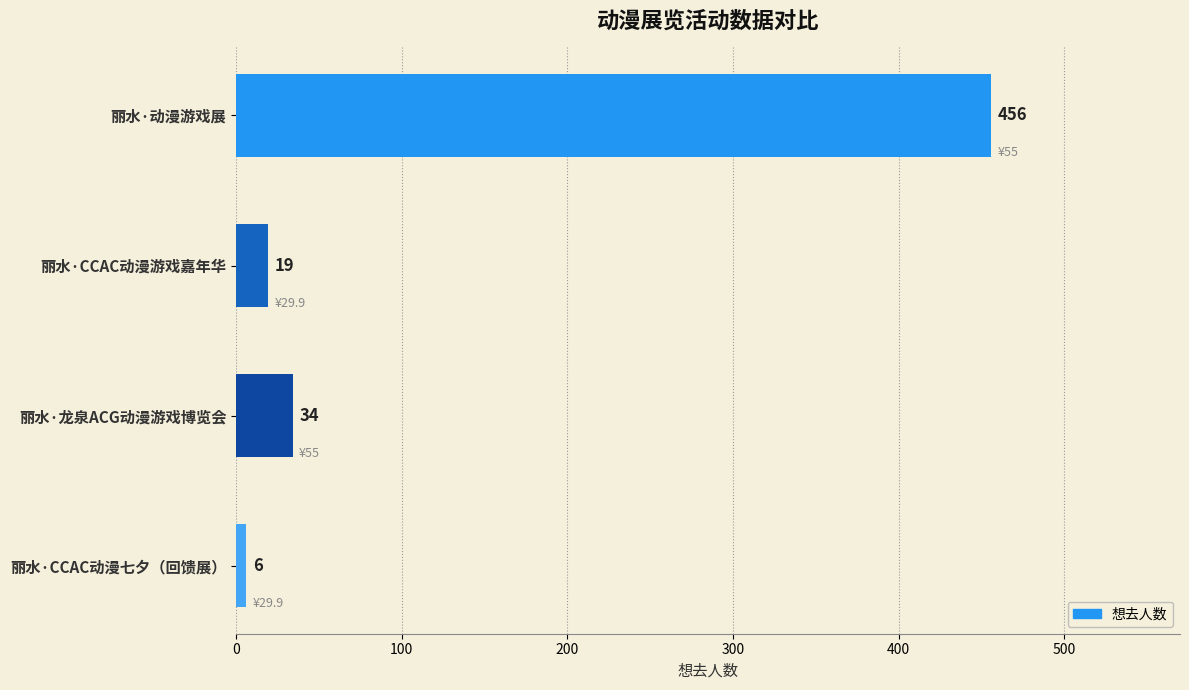

Between 丽水·龙泉ACG动漫游戏博览会 and 丽水·CCAC动漫游戏嘉年华, which is larger?

丽水·龙泉ACG动漫游戏博览会